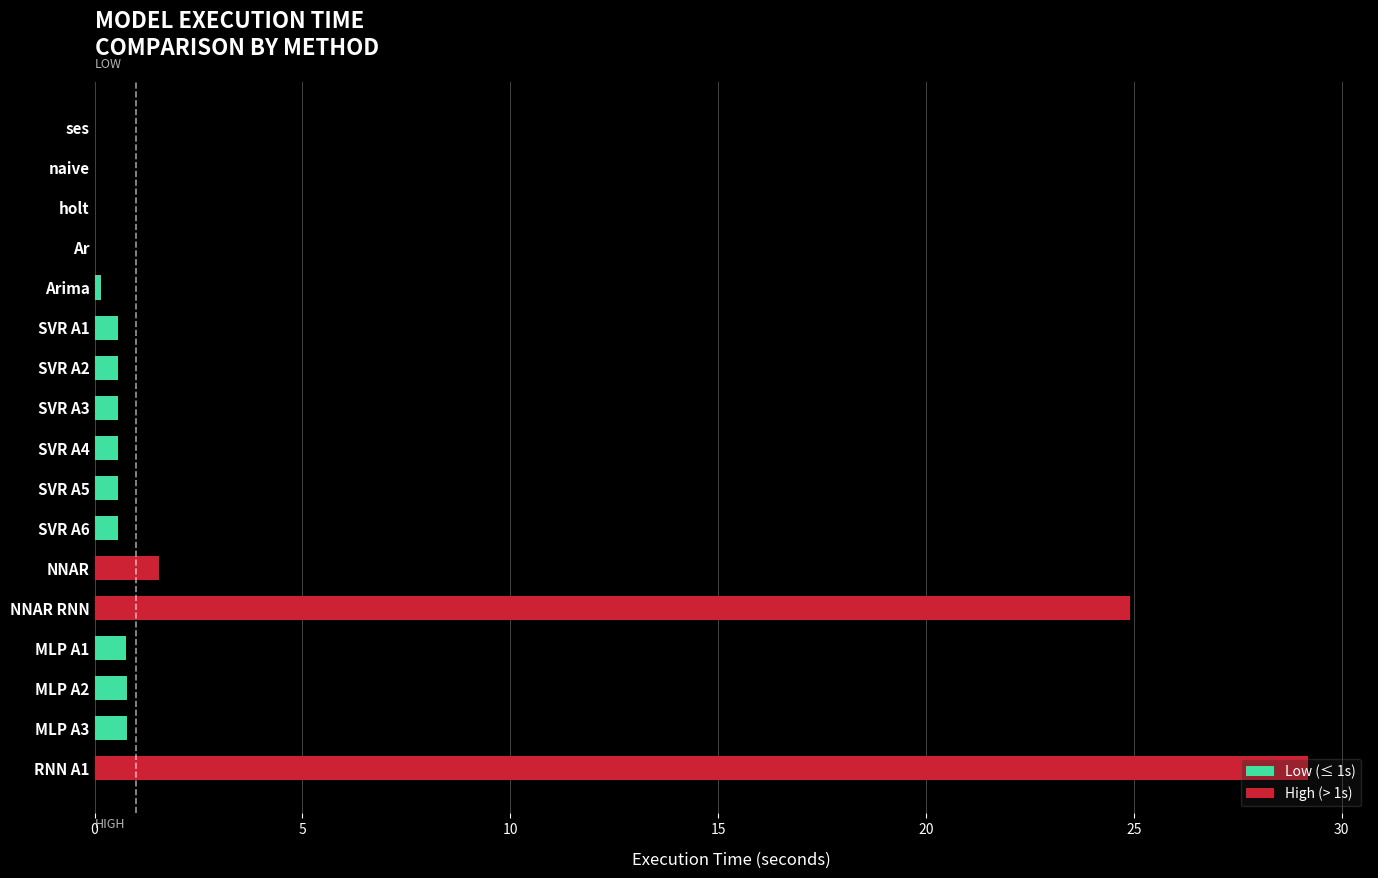

Which has a higher value, Ar or SVR A5?

SVR A5